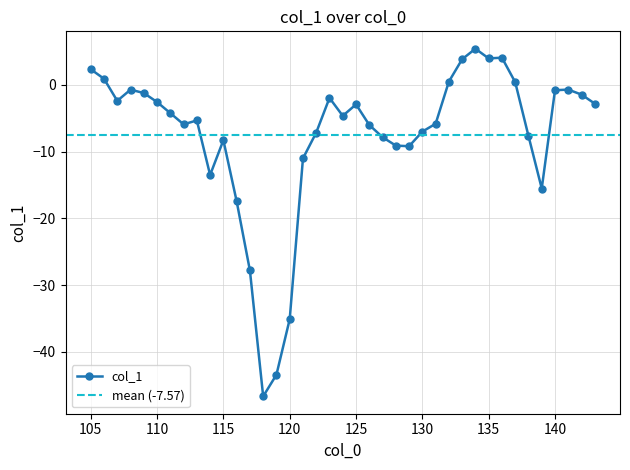

Read the value at 117.

-27.8